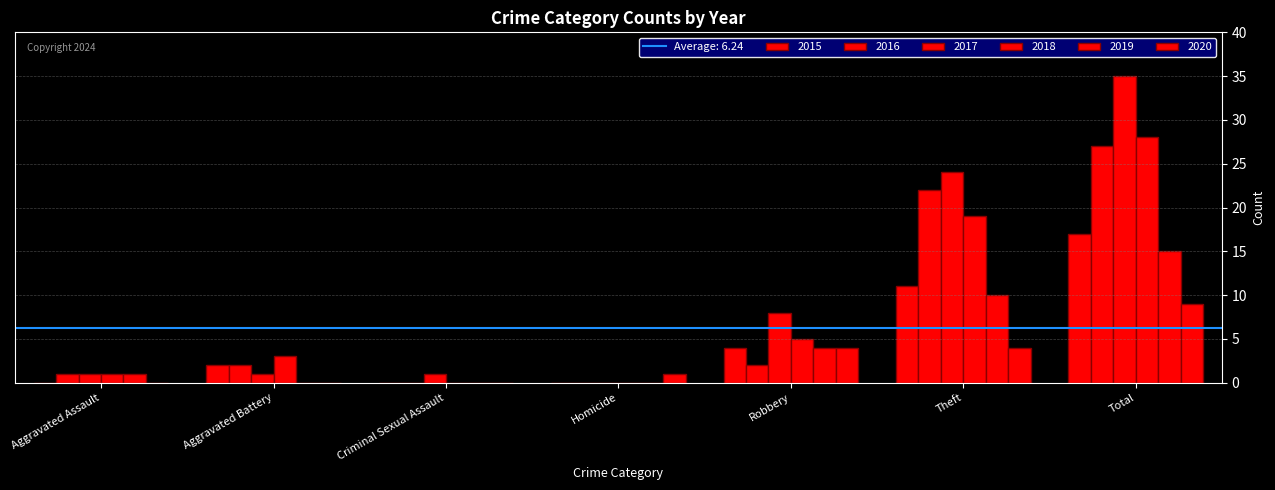

What is the label of the 1st bar from the left?

Aggravated Assault